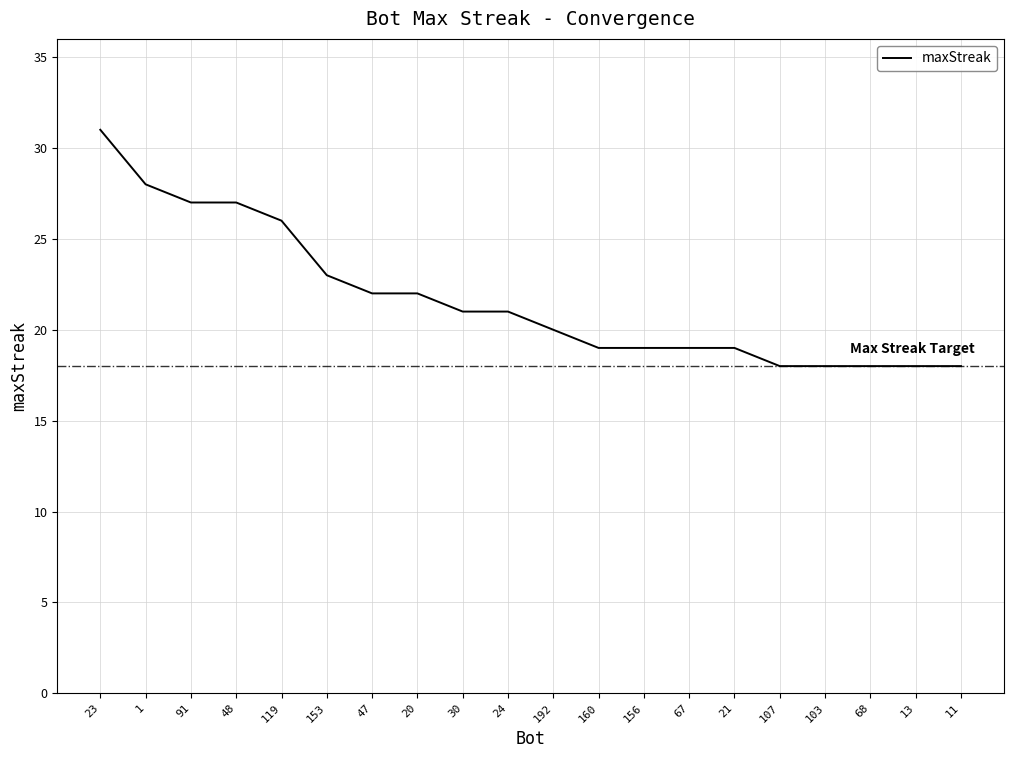

What position from the right is 160?

9